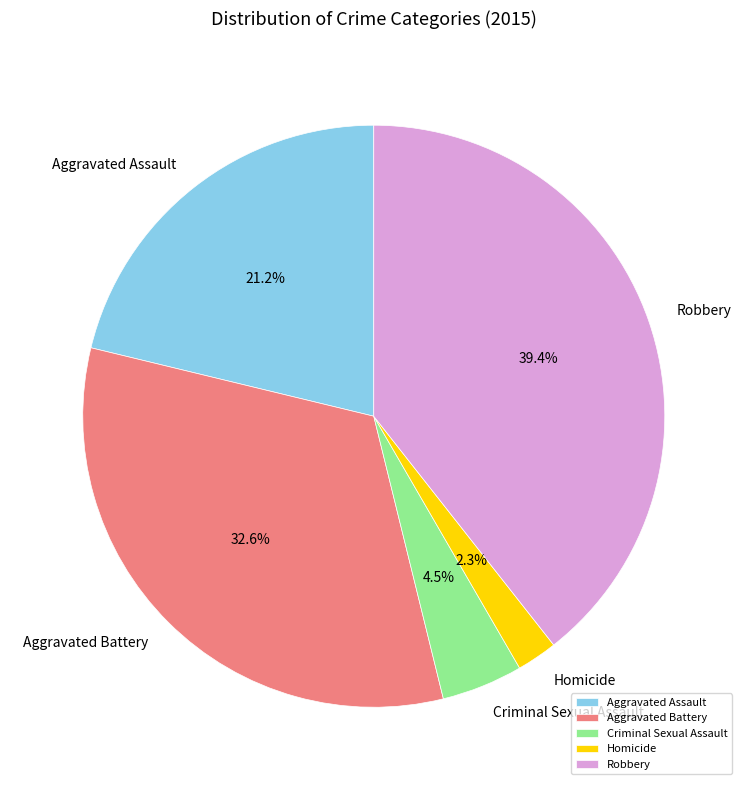

Which category has the biggest portion of the pie?

Robbery